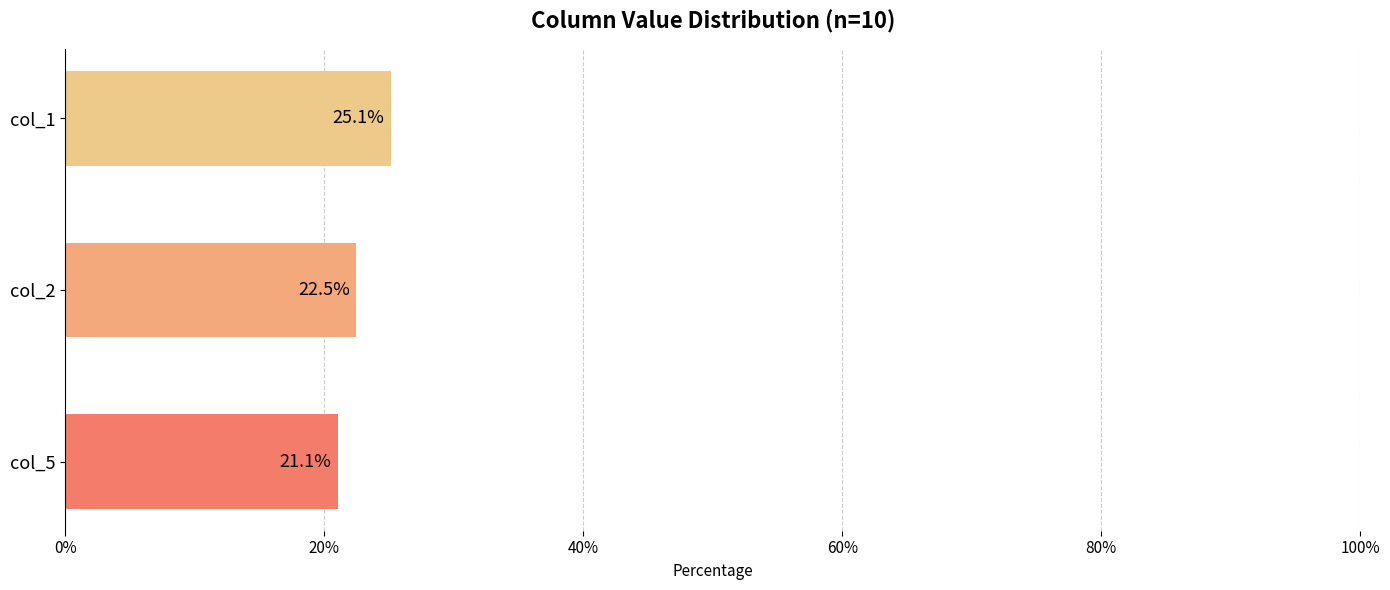

Which has a higher value, col_2 or col_1?

col_1